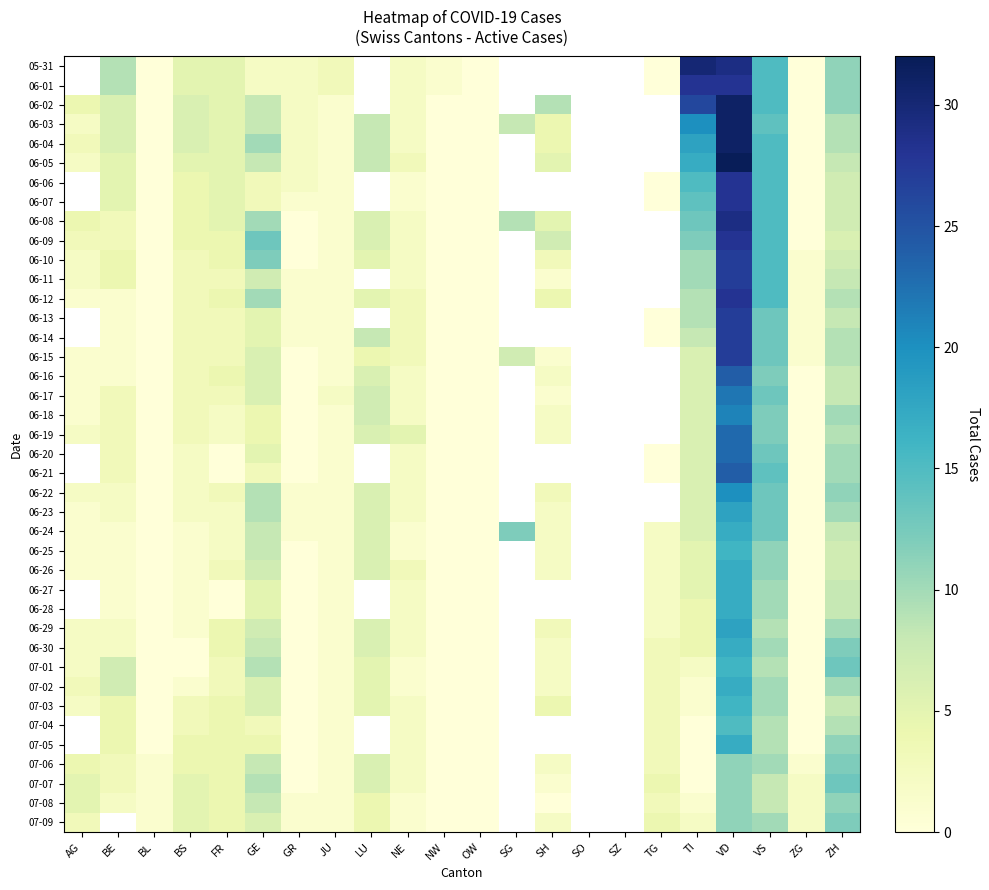

At which label does 06-07 first exceed 5?

TI